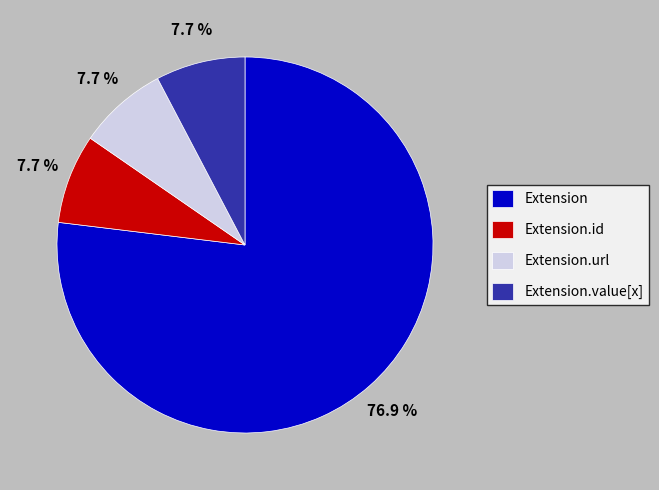

True or false: Extension accounts for 10% of the total.

False